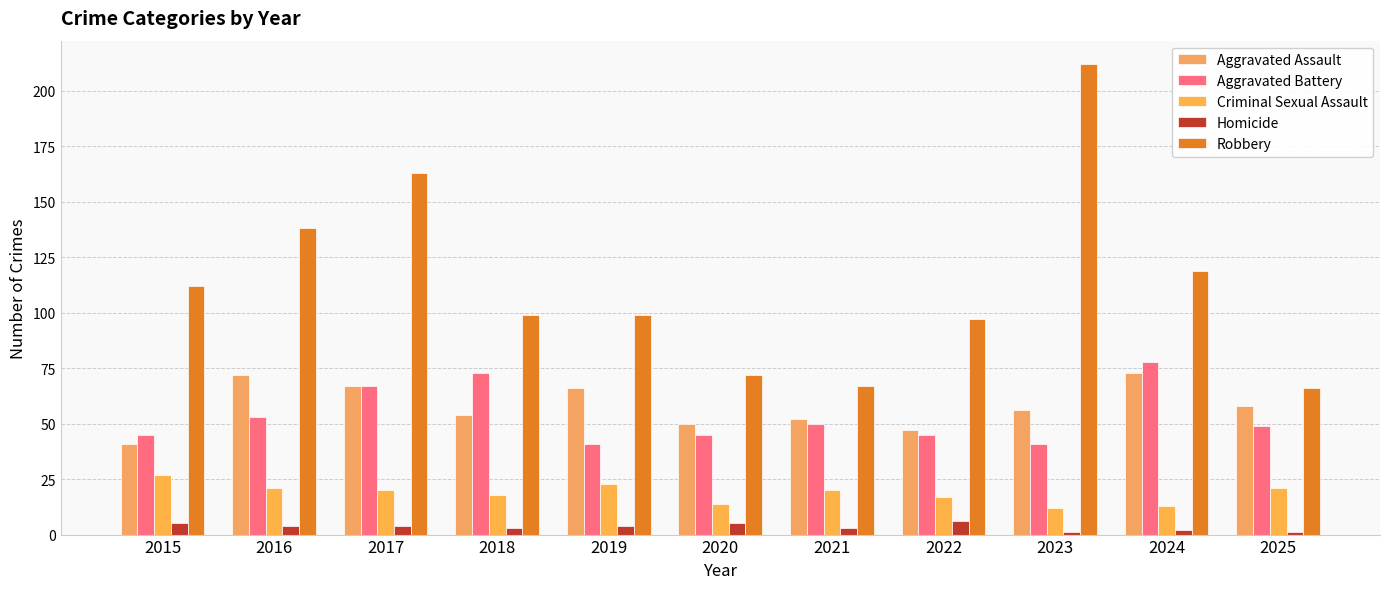

Read the Homicide value at 2023.

1